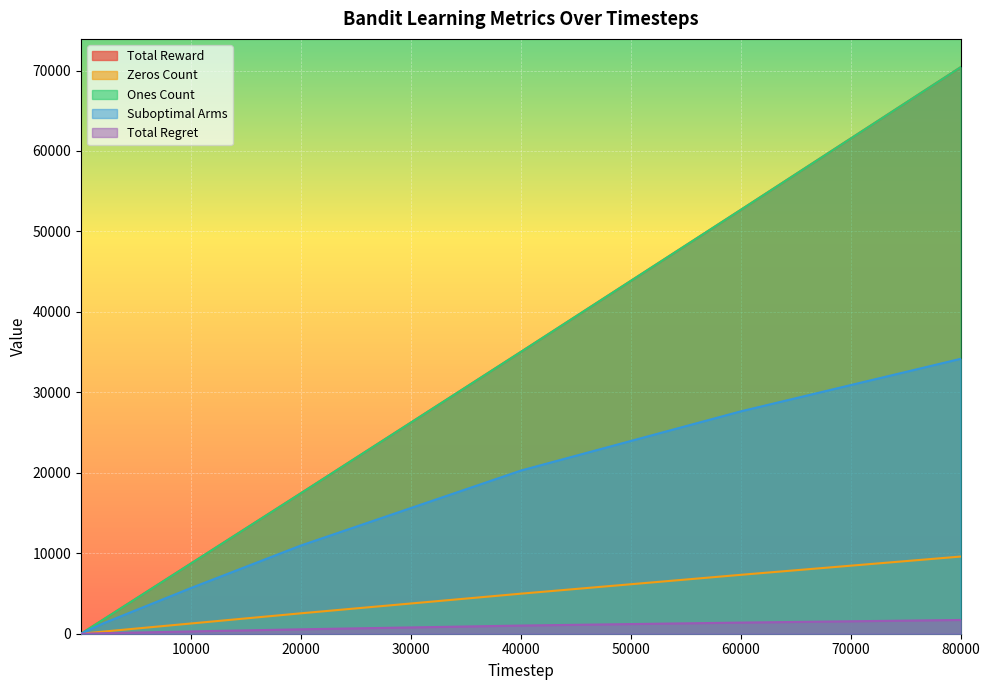

Which series changed the most between 2000 and 20000?

Total Reward